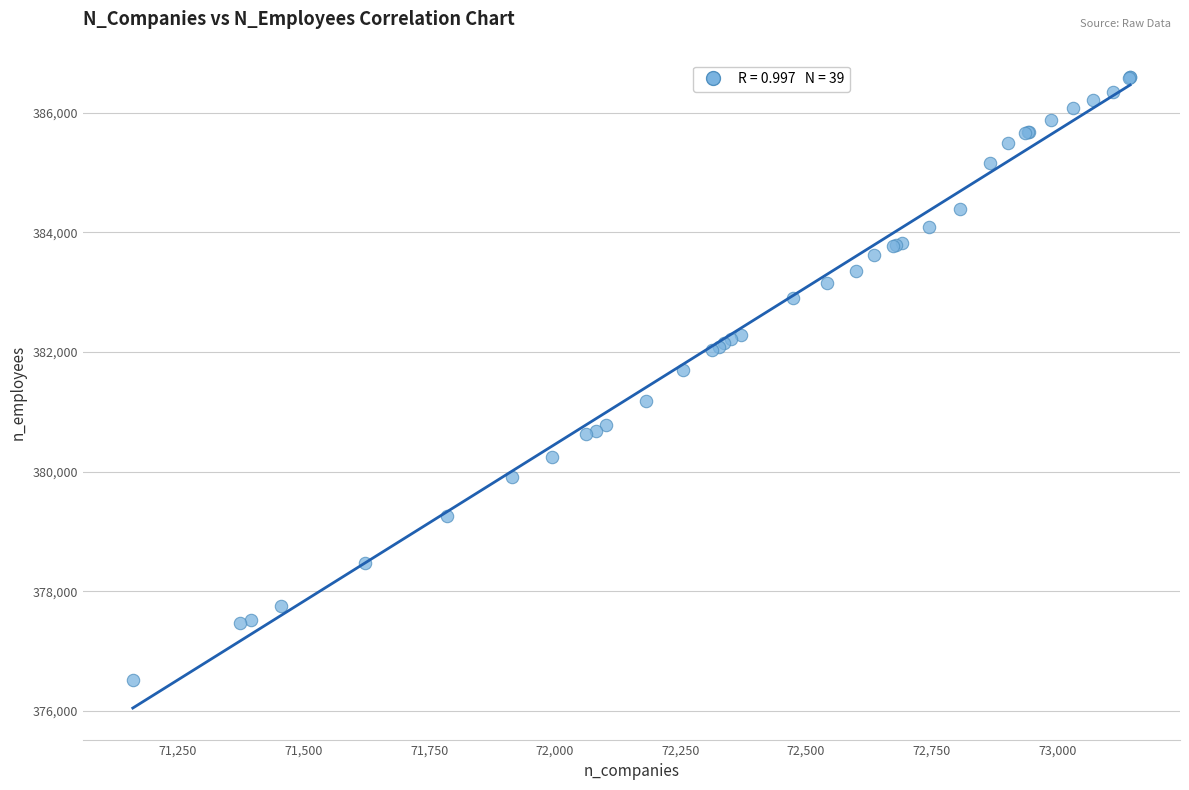

What Y value in the scatter plot is closest to 381557?

381701